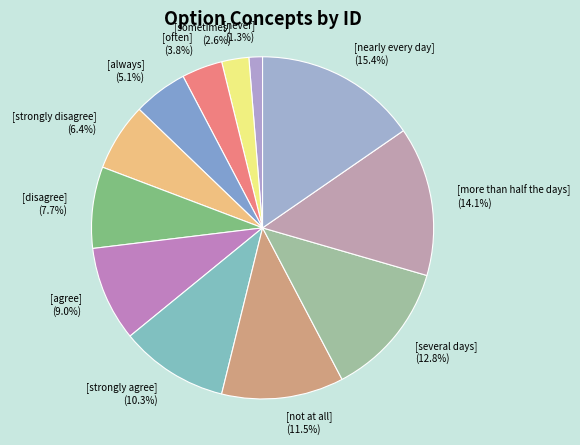

How many segments does this pie chart have?

12